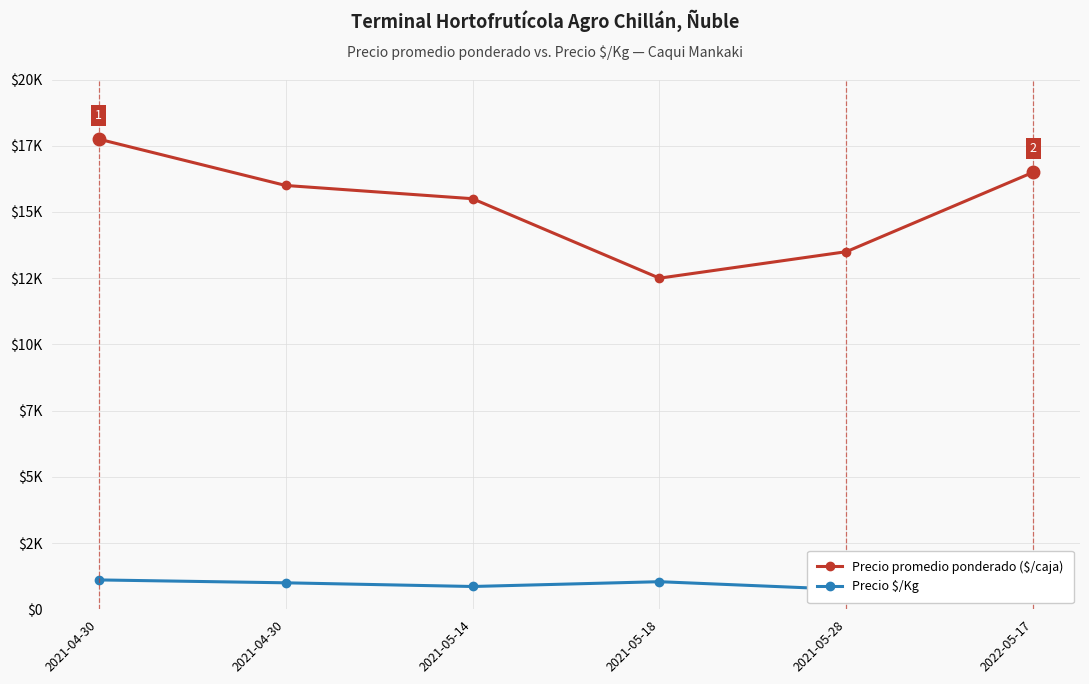

True or false: Precio $/Kg has more than 1 points higher than both neighbors.

False